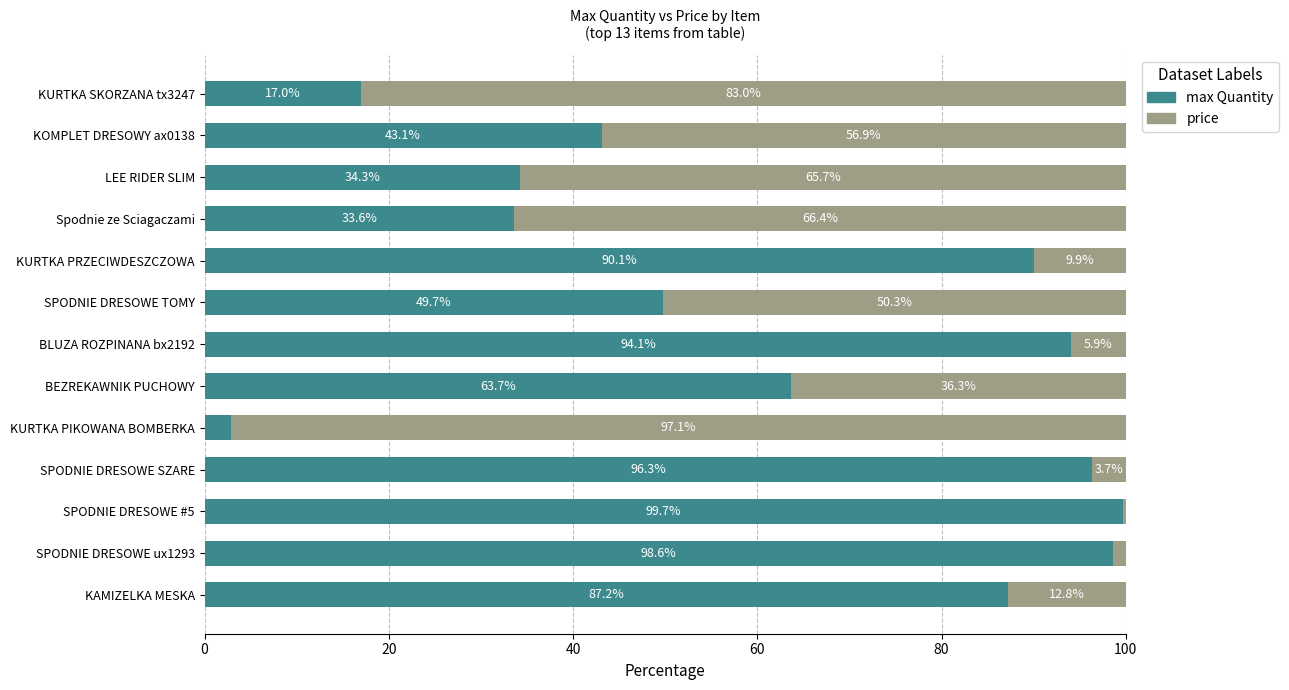

Rank the categories by max Quantity value from highest to lowest.

SPODNIE DRESOWE #5, SPODNIE DRESOWE ux1293, SPODNIE DRESOWE SZARE, BLUZA ROZPINANA bx2192, KURTKA PRZECIWDESZCZOWA, KAMIZELKA MESKA, BEZREKAWNIK PUCHOWY, SPODNIE DRESOWE TOMY, KOMPLET DRESOWY ax0138, LEE RIDER SLIM, Spodnie ze Sciagaczami, KURTKA SKORZANA tx3247, KURTKA PIKOWANA BOMBERKA